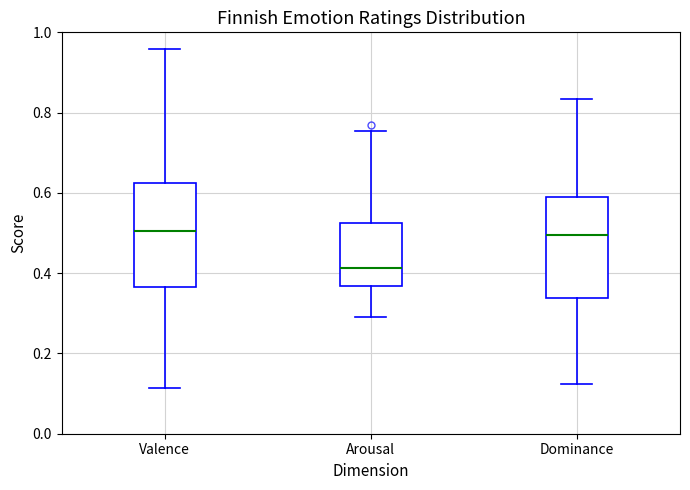

Reading left to right, transcribe this box plot: for each box, give where its median line is, the range the box spans, and where its two whiskers end, as read against the y-axis. The values are not printed on the chart, so give them approximately, as read against the axis.

Valence: median 0.50, box 0.36 to 0.62, whiskers 0.12 to 0.96
Arousal: median 0.42, box 0.36 to 0.52, whiskers 0.30 to 0.76
Dominance: median 0.50, box 0.34 to 0.58, whiskers 0.12 to 0.84